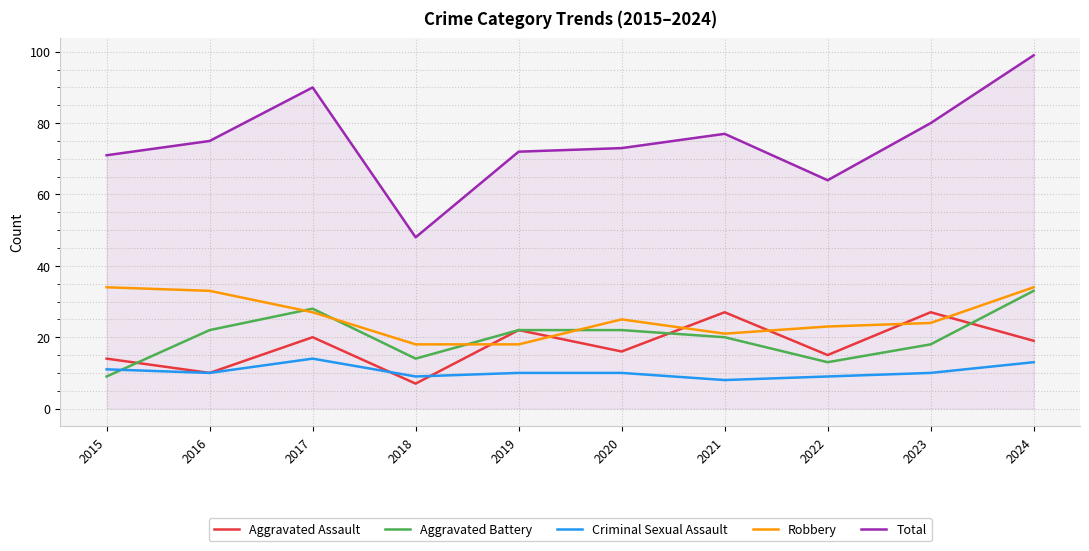

Which category has the highest value in the Total series?

2024